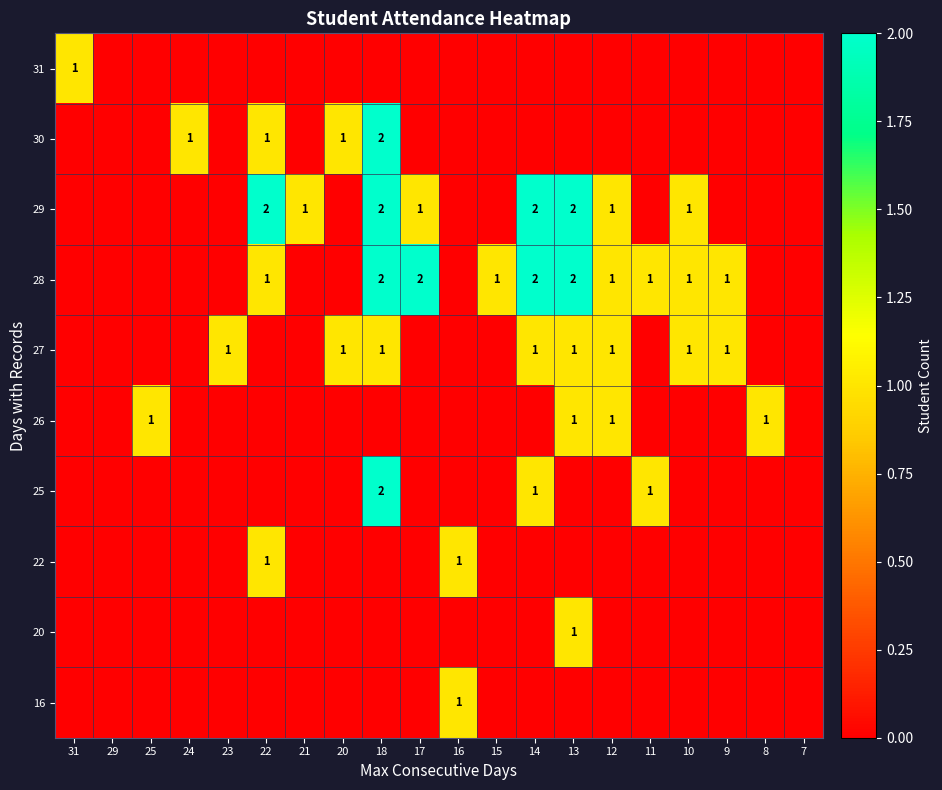

Rank the series at 23 from highest to lowest value.

27, 31, 30, 29, 28, 26, 25, 22, 20, 16